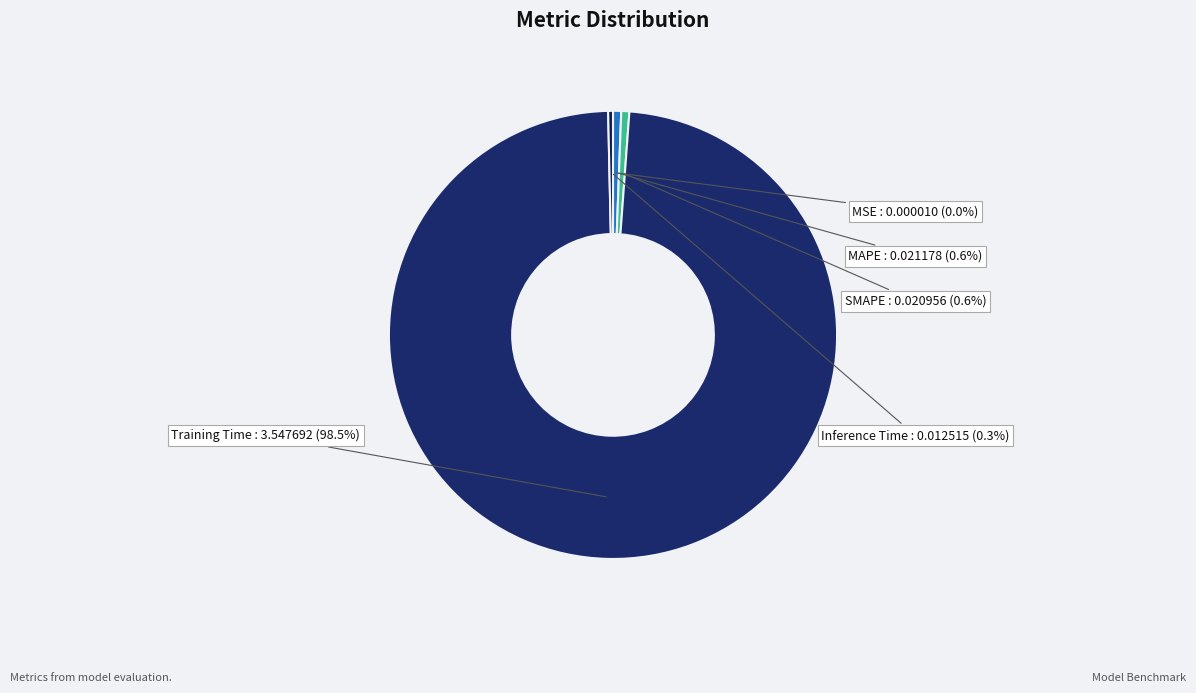

Which slice represents more than half of the pie?

Training Time